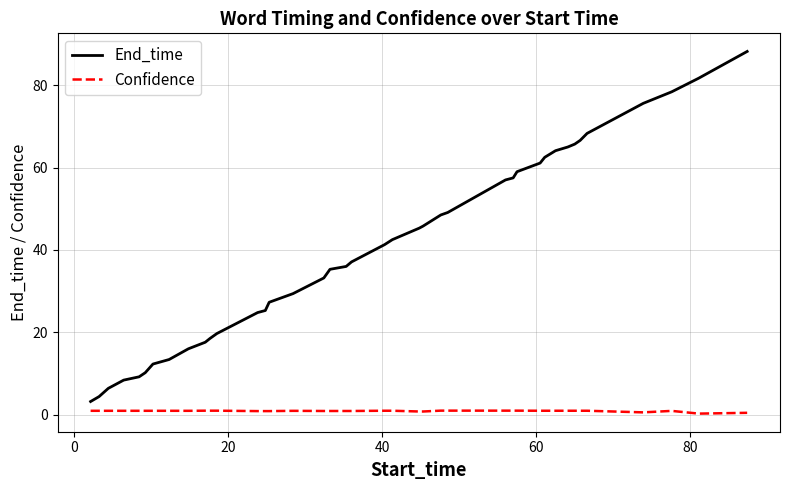

What is the difference between the maximum and minimum values in the End_time series?

85.0